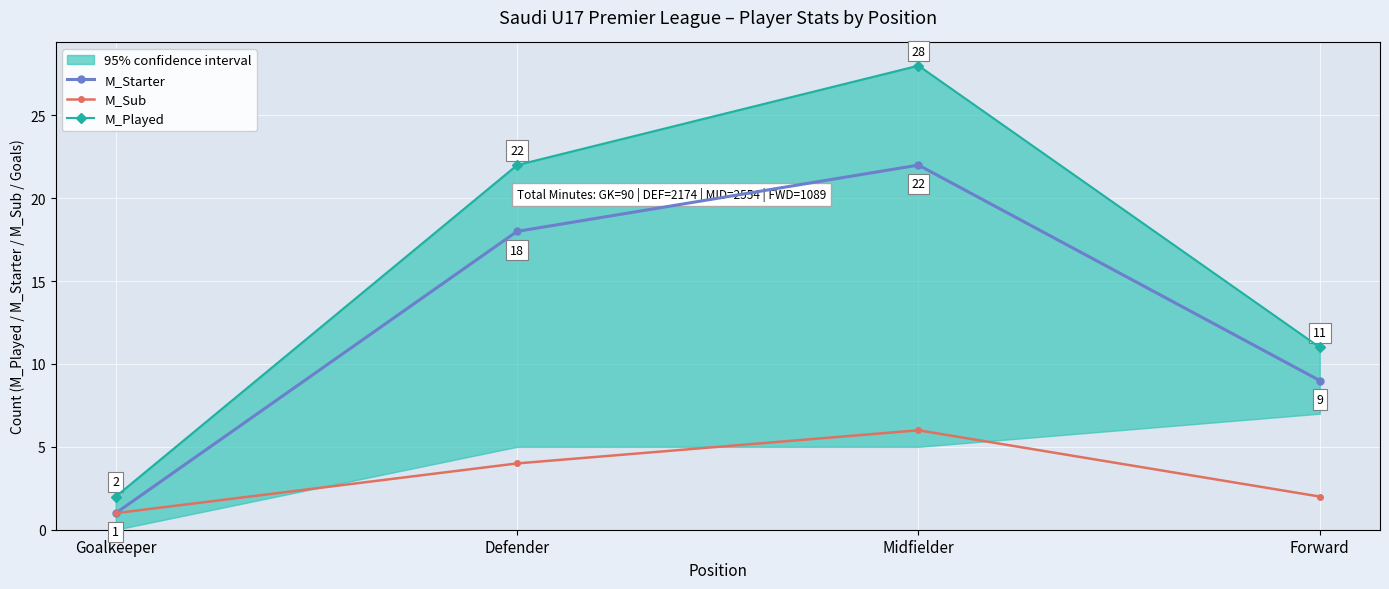

True or false: M_Played has more than 0 interior local peaks.

True